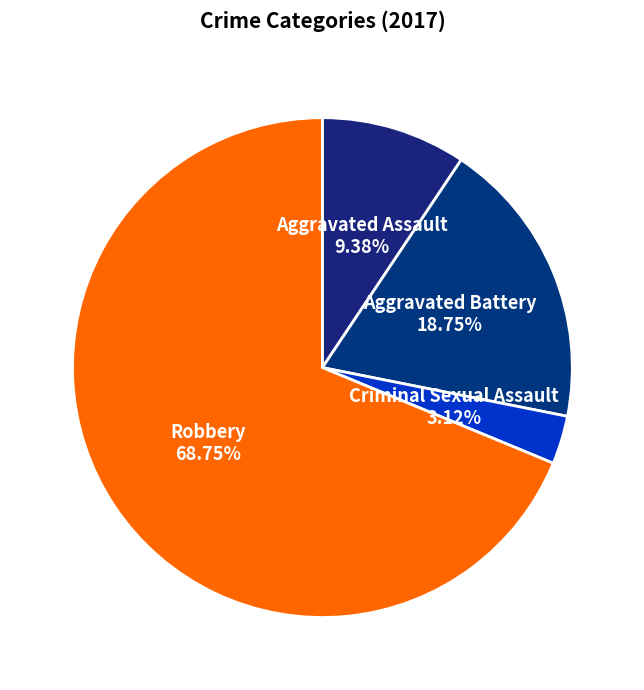

Approximately how many times larger is the value at Aggravated Battery compared to Criminal Sexual Assault?

6.0